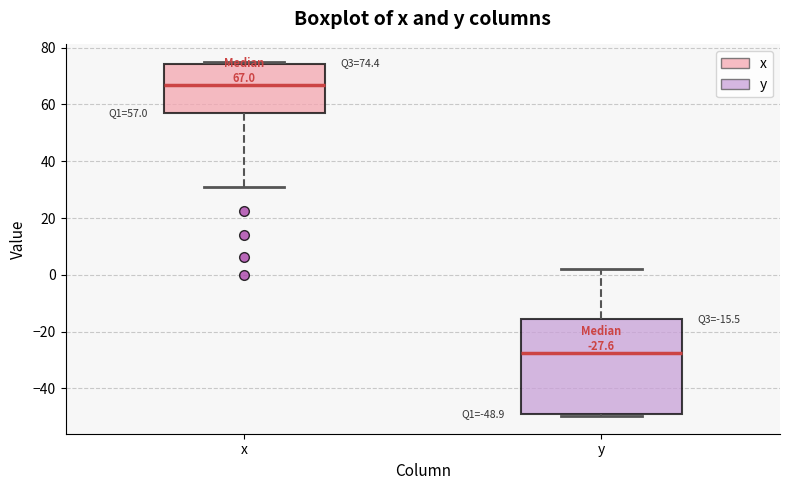

Which box has the lowest median line?

y